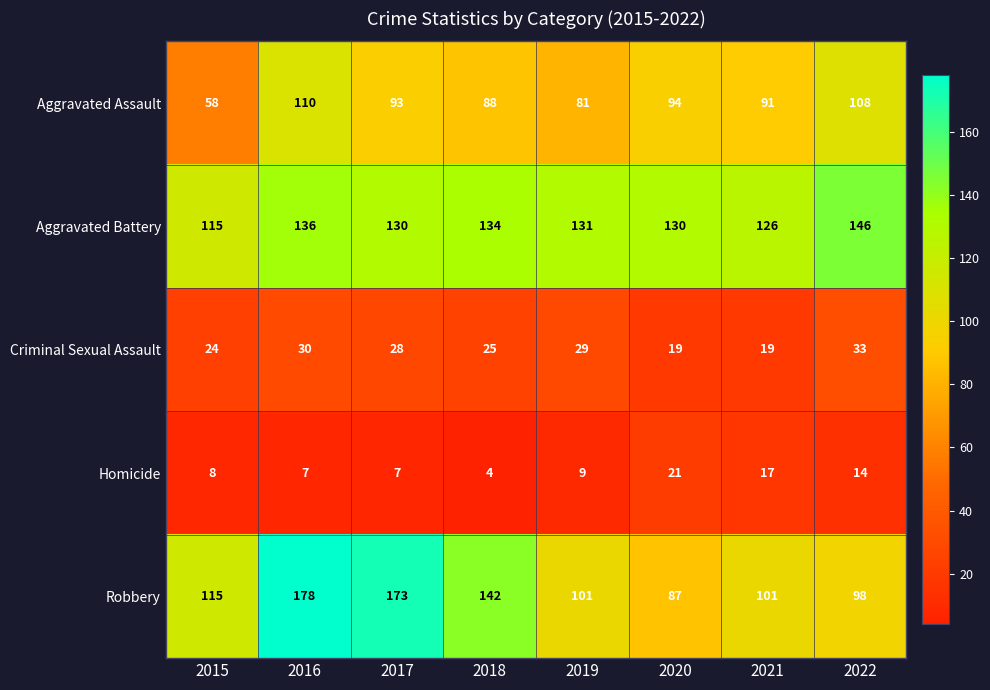

True or false: Criminal Sexual Assault has a value of 29 at 2021.

False